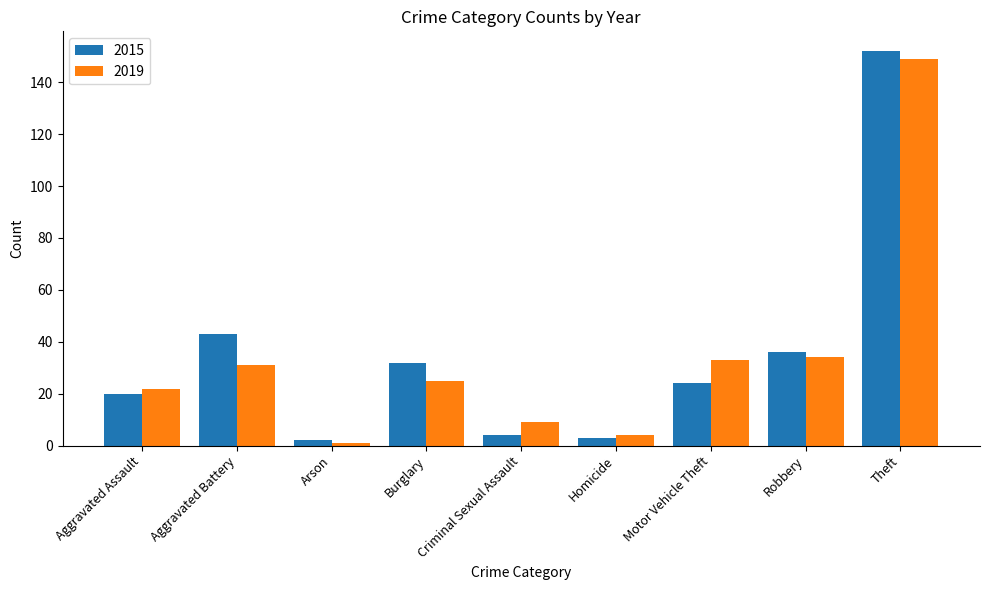

How many data points does each series have?

9